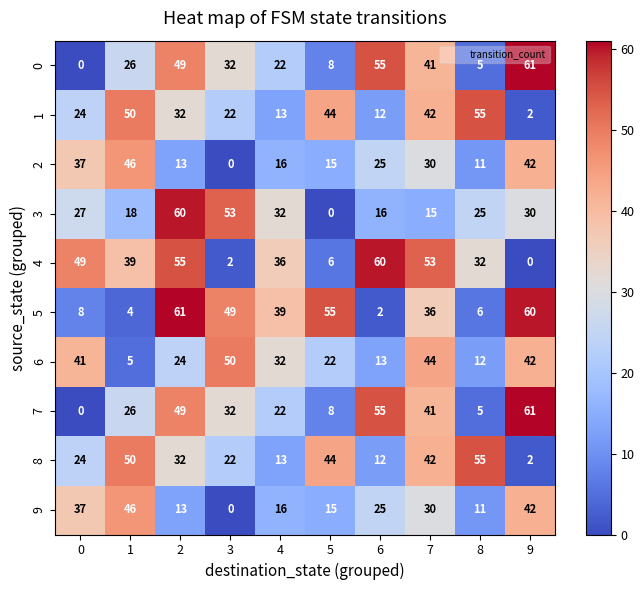

True or false: 6 has a value of 10 at 9.

False